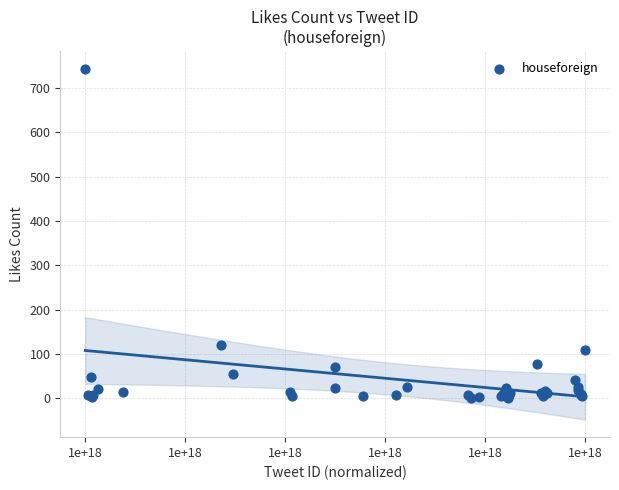

What Y value in the scatter plot is closest to 372?

120